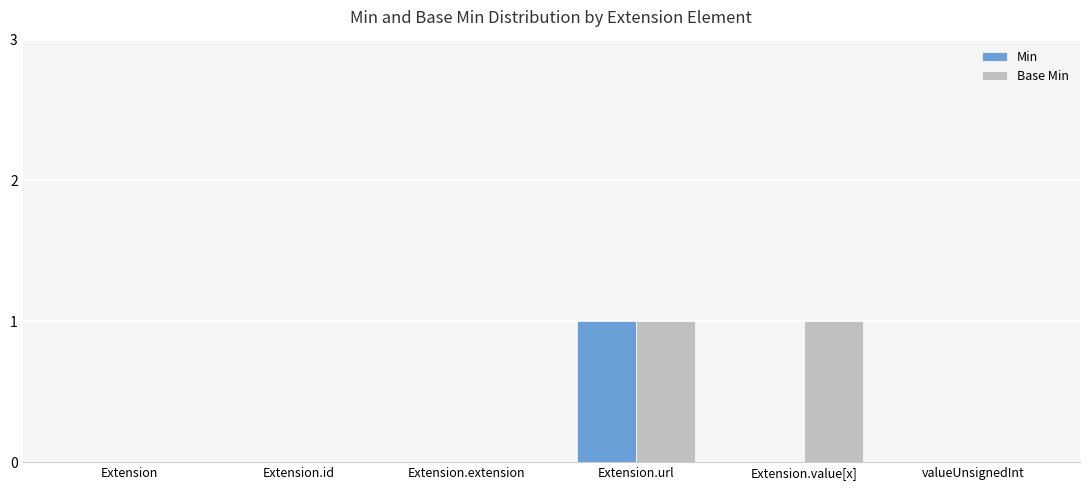

How many groups of bars are there?

6